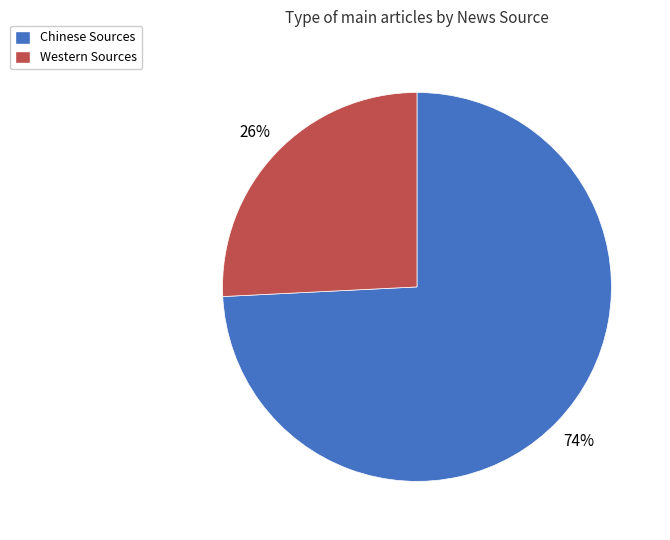

To the nearest percent, what is the difference between the Western Sources and Chinese Sources slice percentages?

48%